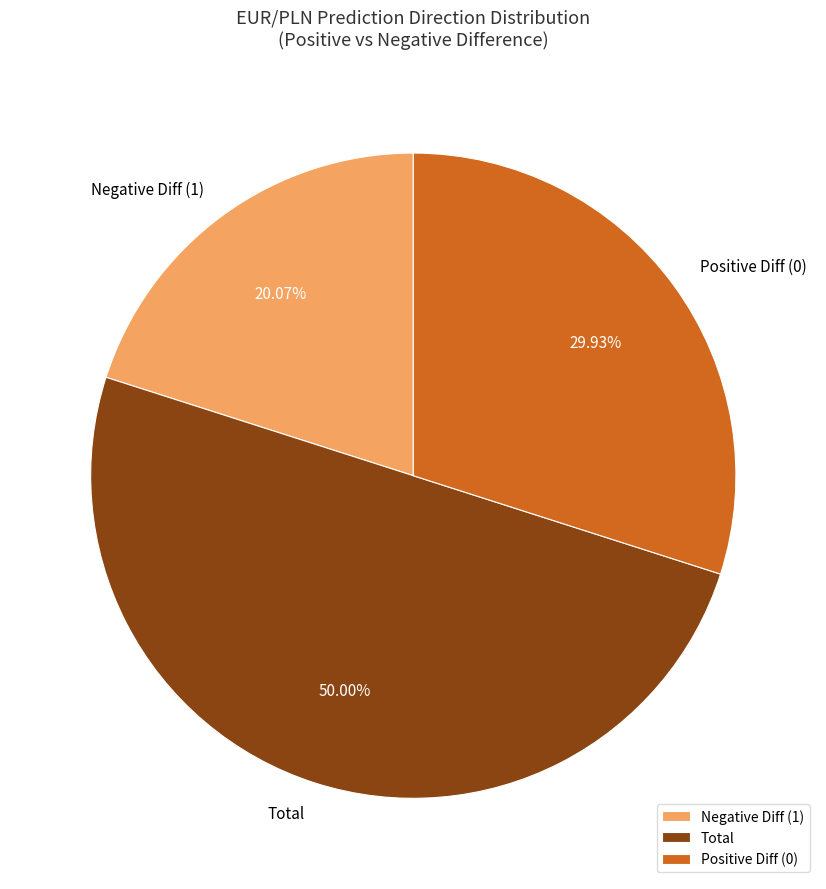

Which slice is the smallest?

Negative Diff (1)